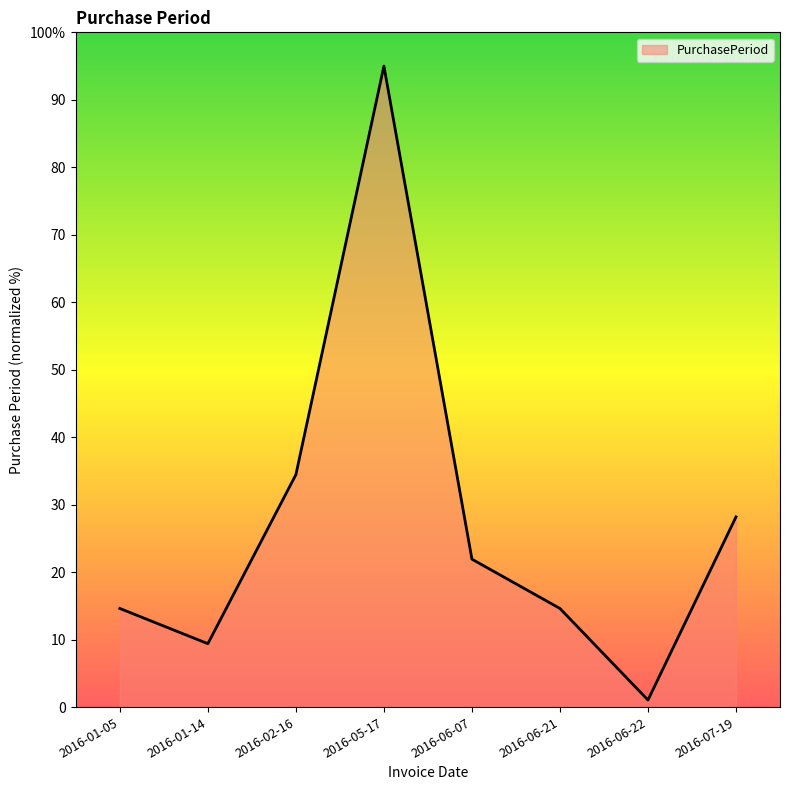

What is the value of the 3rd point from the left?

34.5